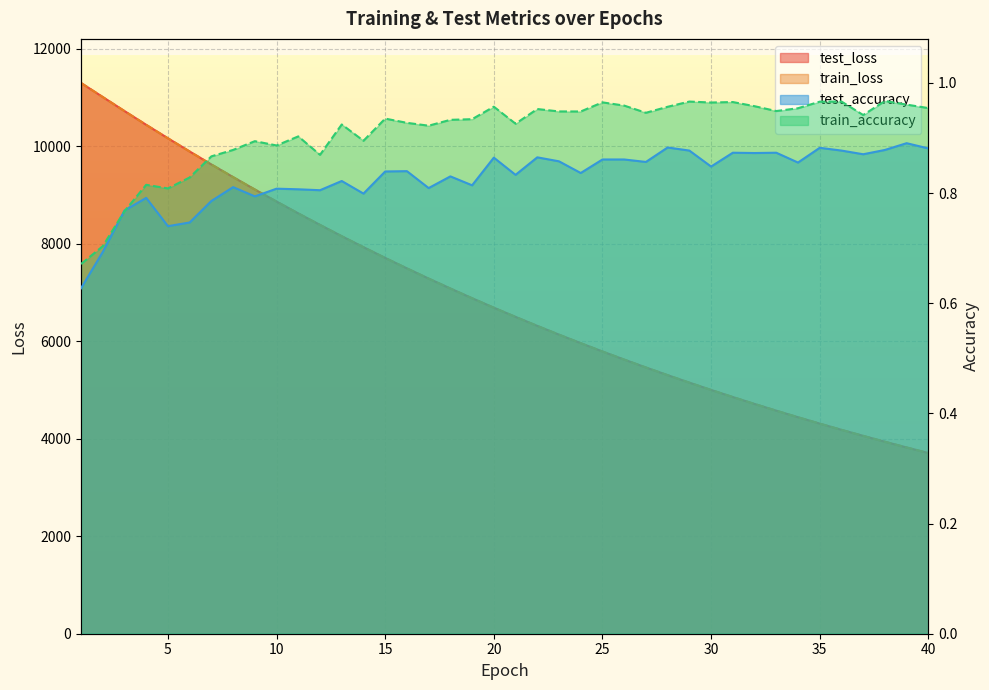

Count the number of data series in this chart.

4